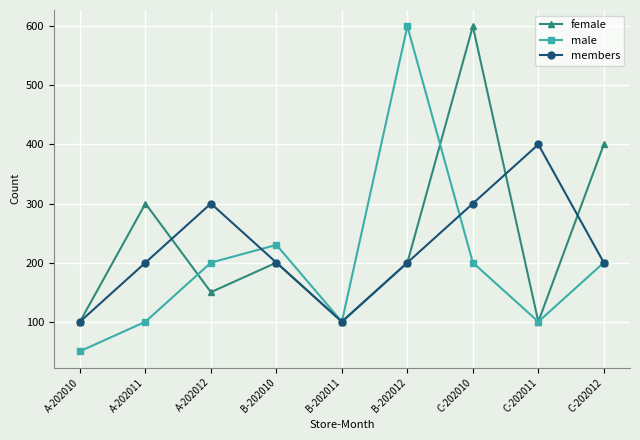

Read the members value at B-202012.

200